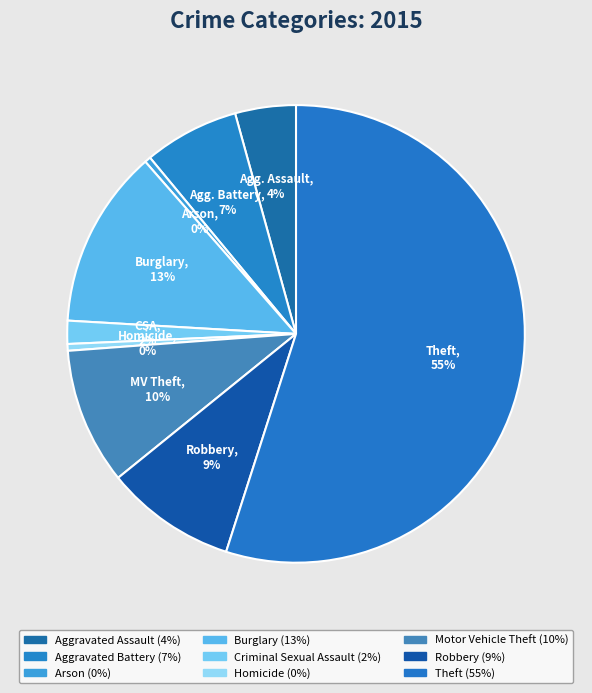

How many slices are in this pie chart?

9